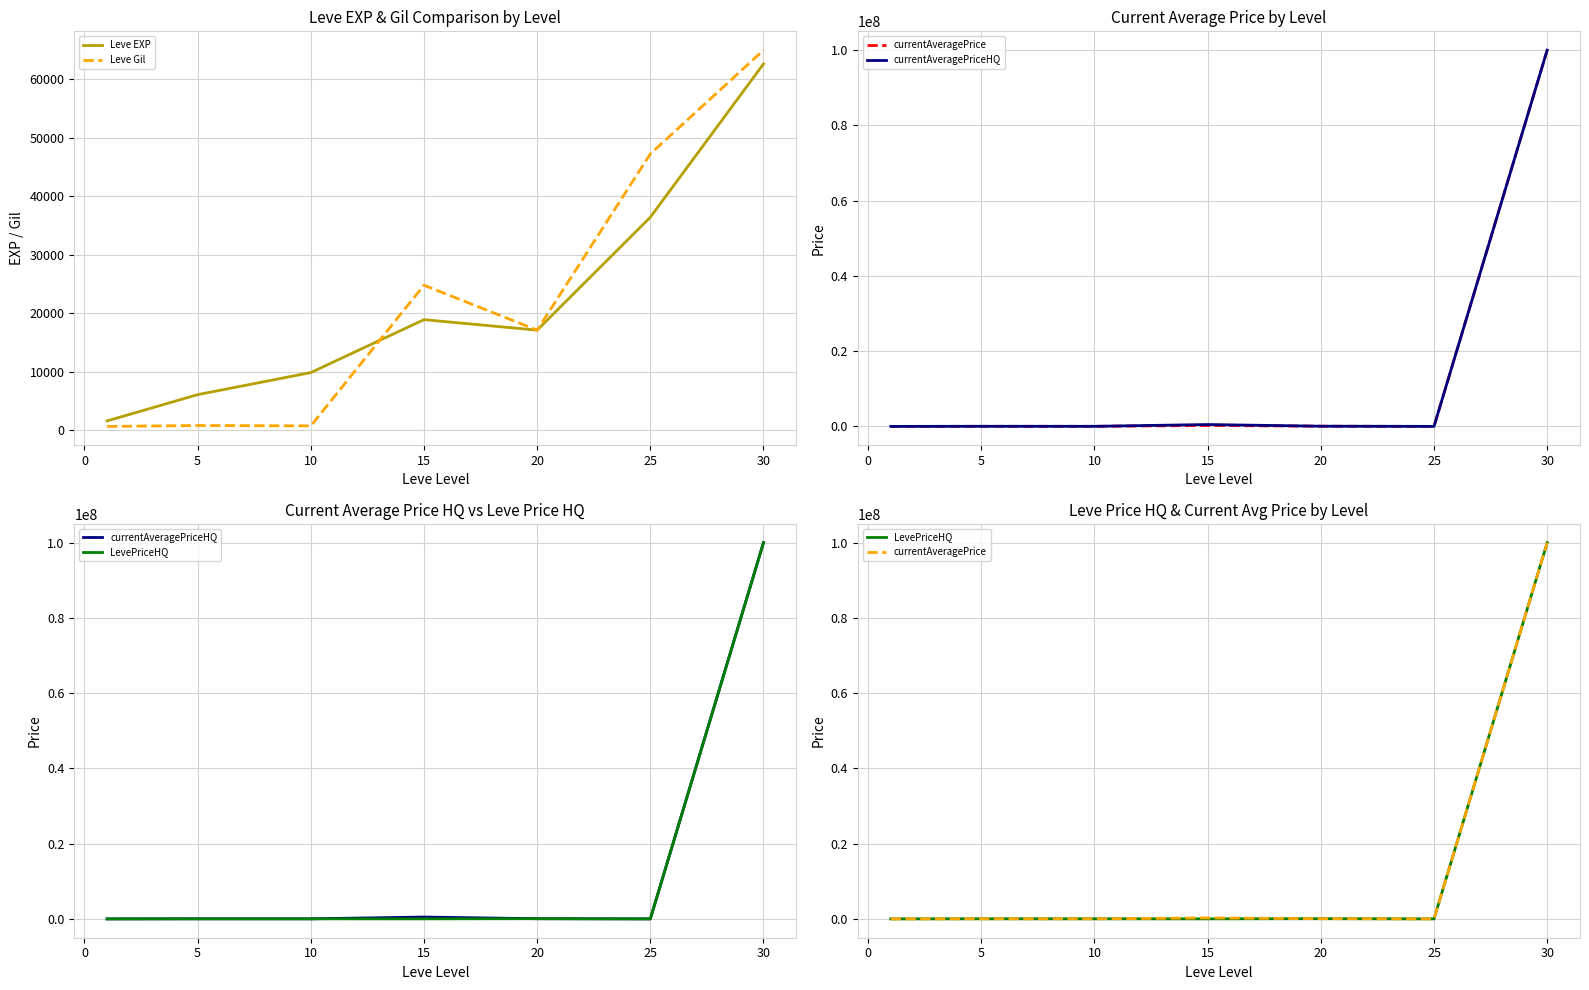

What is the smallest value displayed?

690